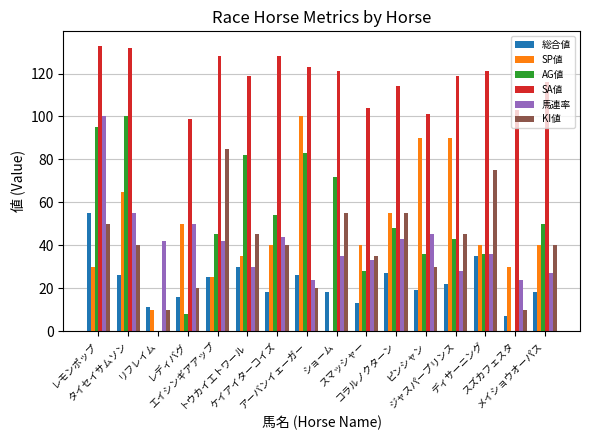

Count the number of data series in this chart.

6